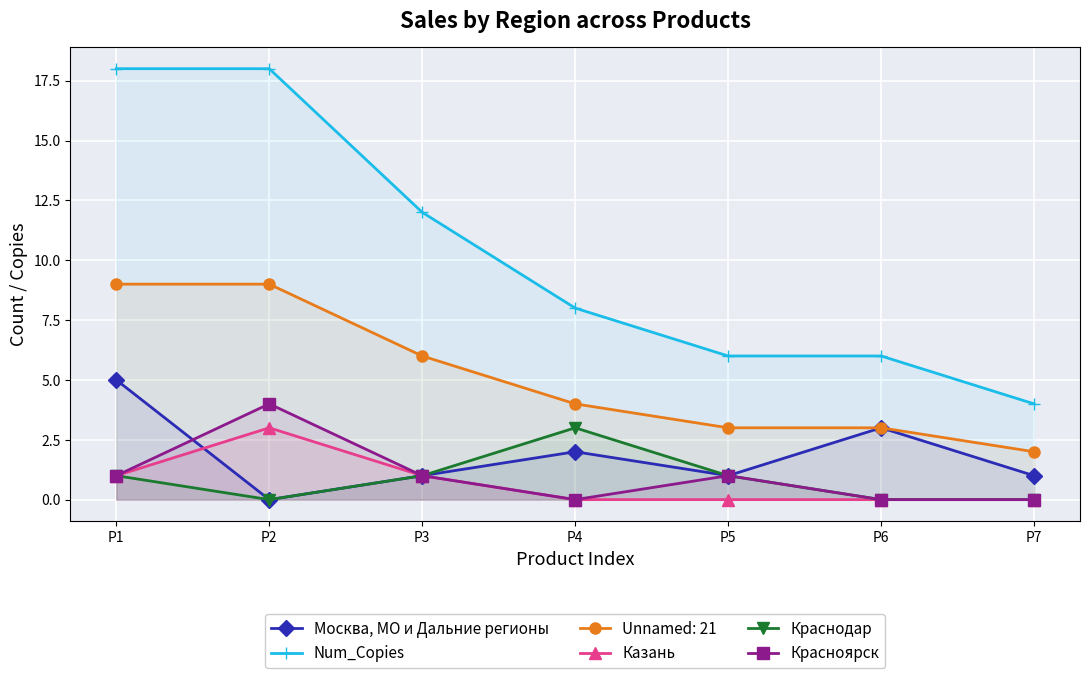

What is the greatest value displayed?

18